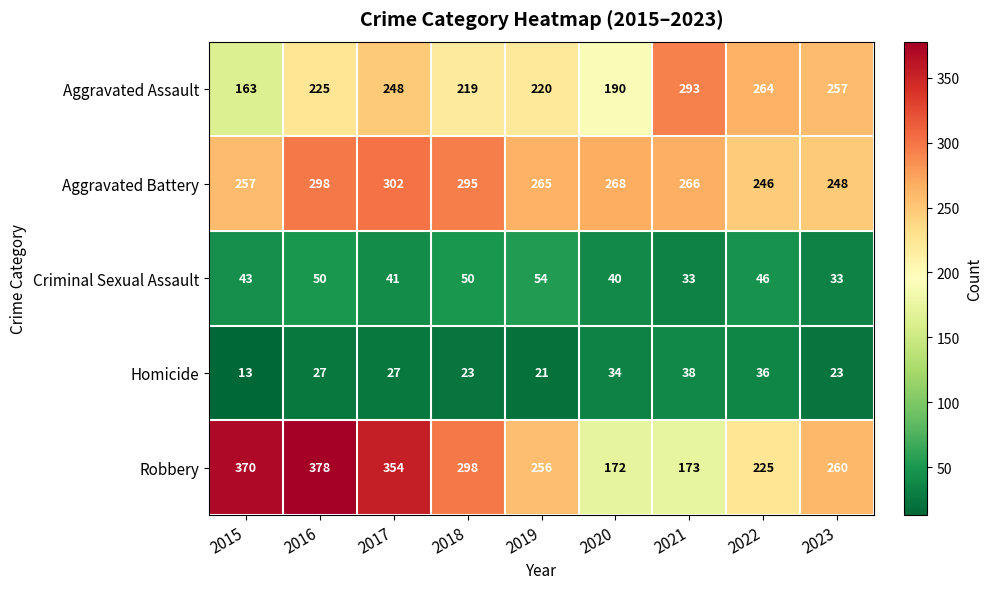

How many data points in Criminal Sexual Assault are less than 43?

4